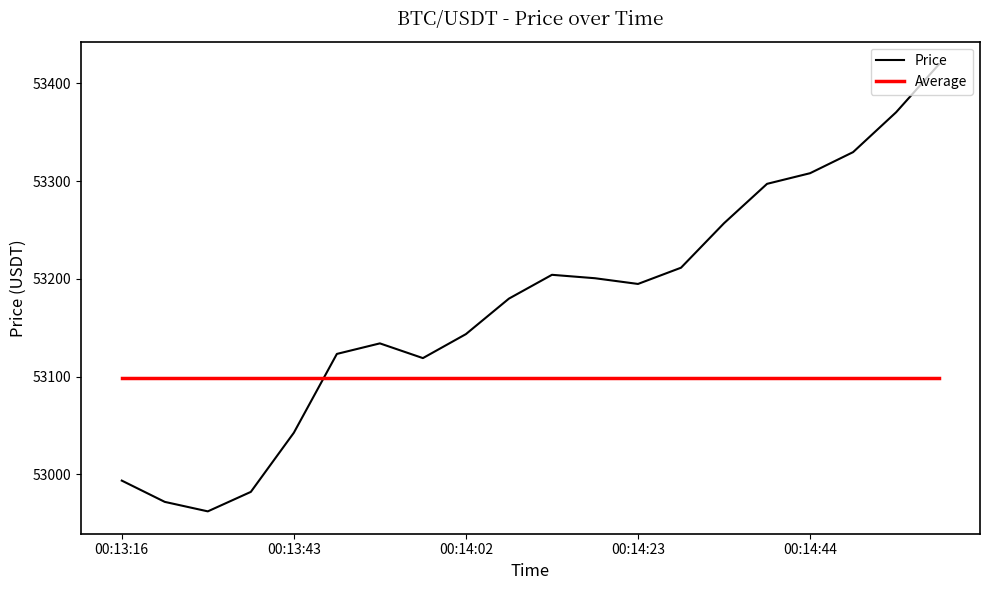

At how many categories does at least one series exceed 53059?

20